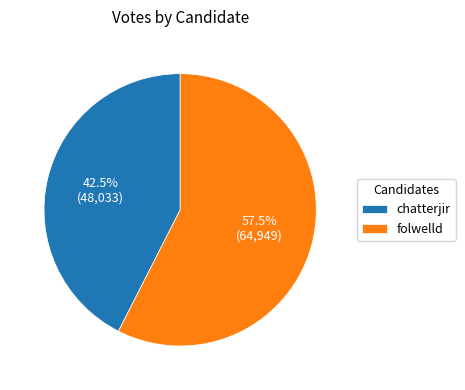

Combined, what portion of the pie is folwelld and chatterjir?

100.0%